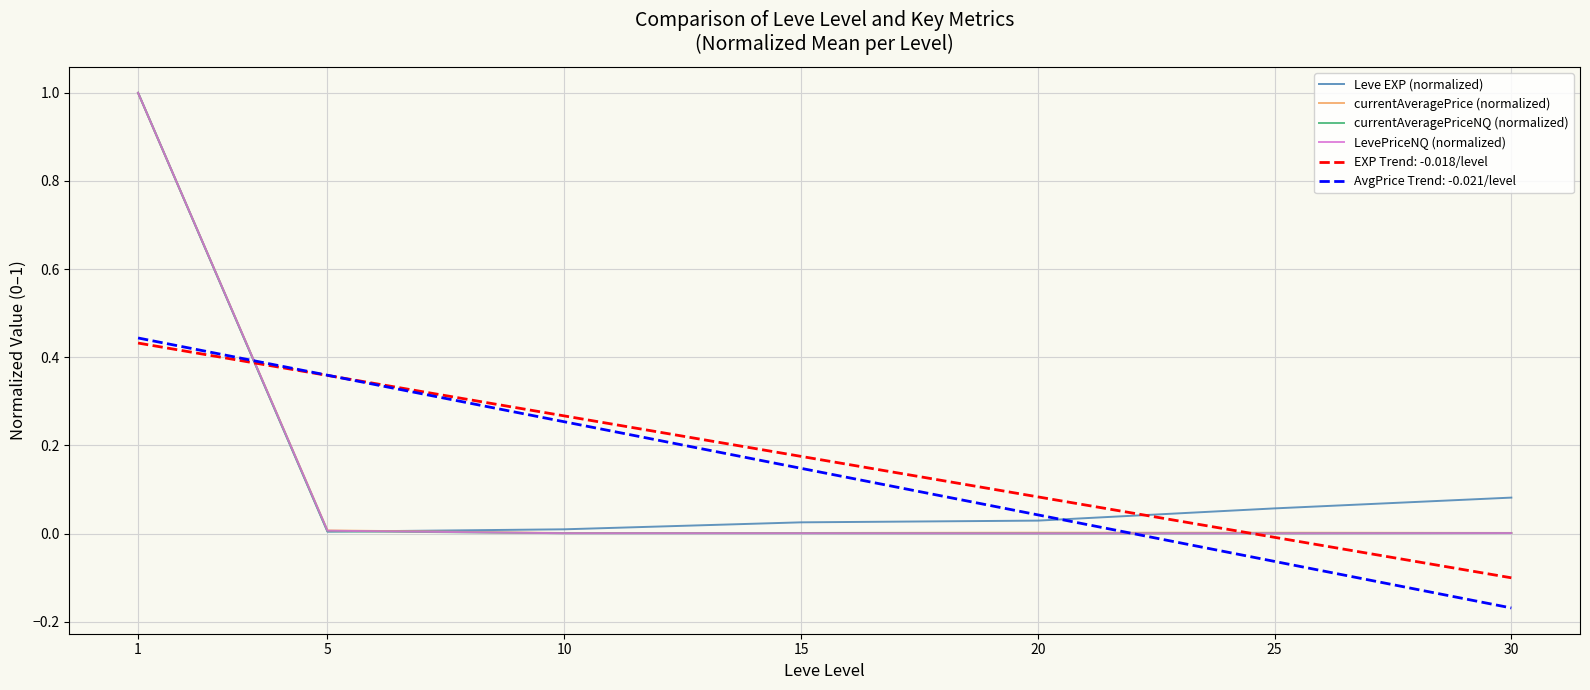

True or false: EXP Trend: -0.018/level has a value of -0.0 at 25.

True